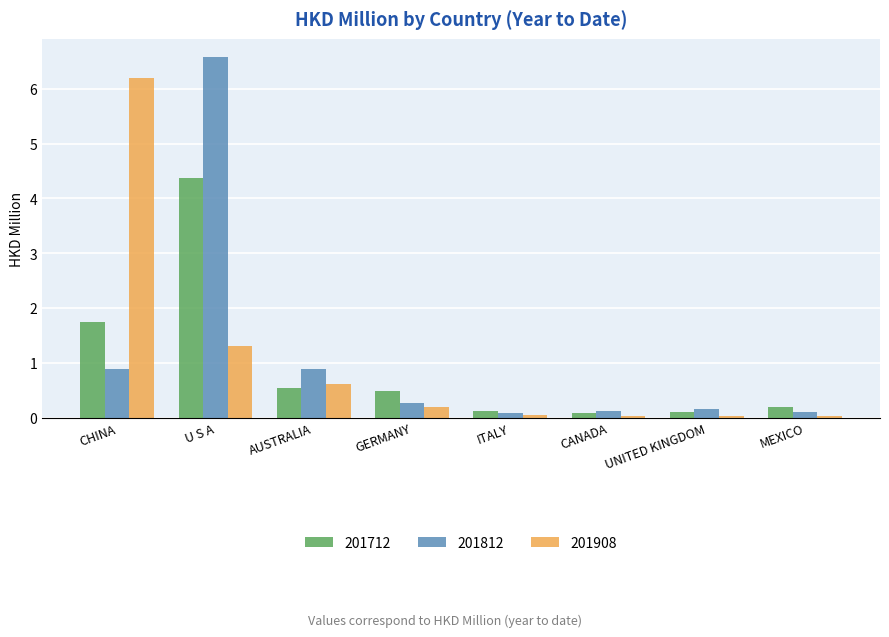

The 201908 series shows 6.2 at CHINA. True or false?

True